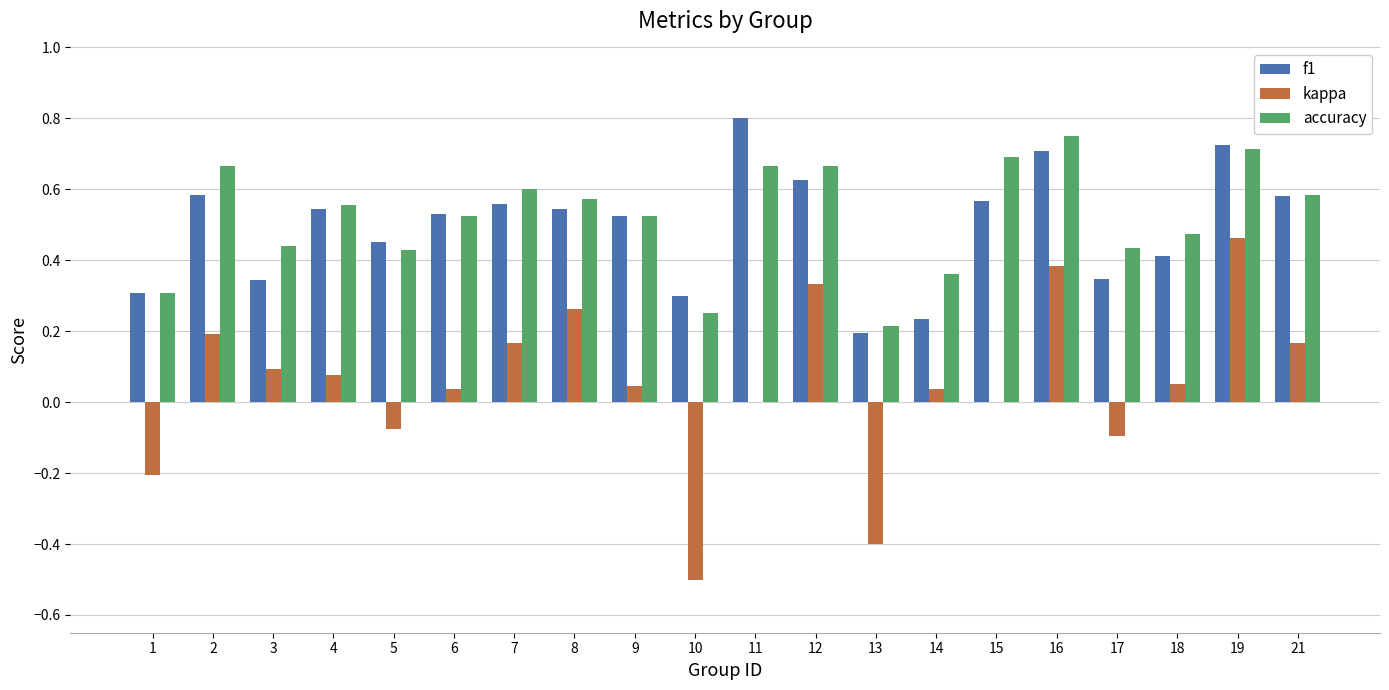

Which series has the largest range (max minus min)?

kappa